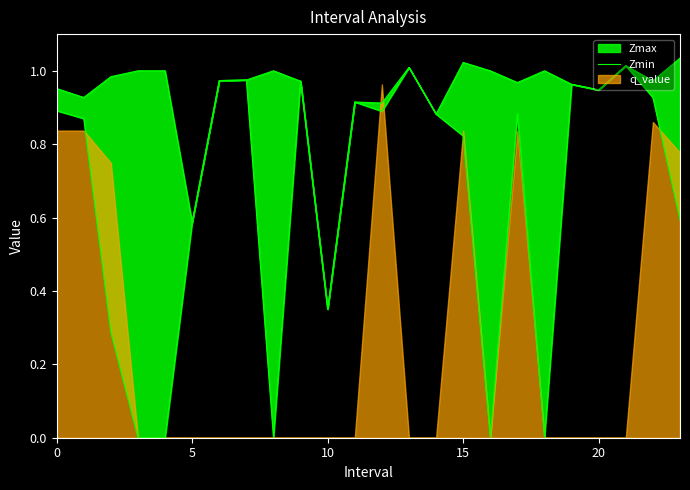

What is the sum of all values?

15.8